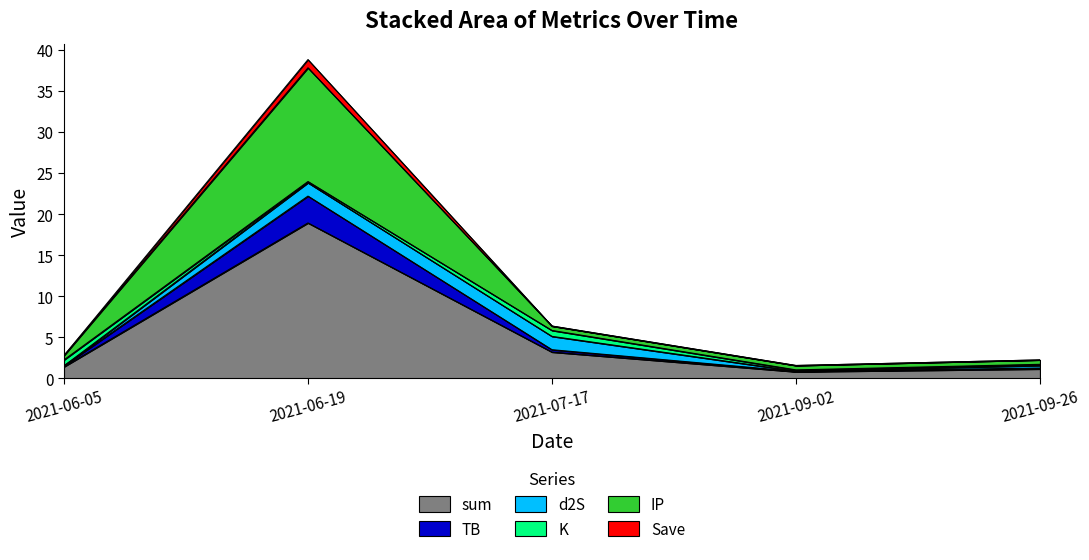

At which label is IP closest to 20?

2021-07-17